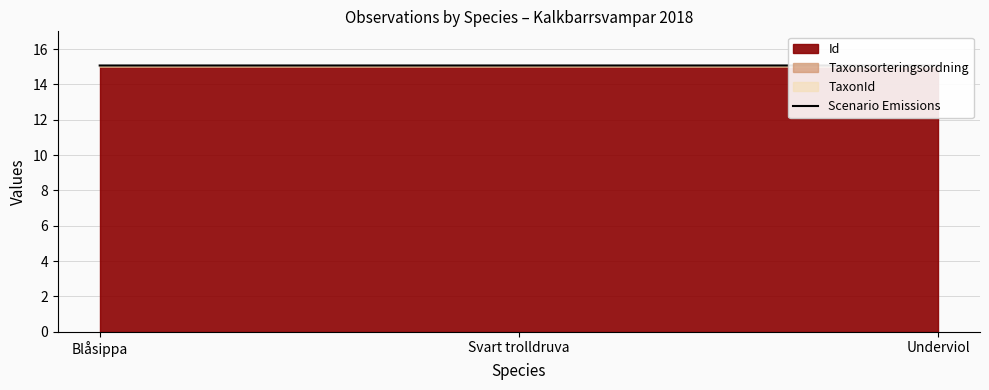

Reading left to right, transcribe all the data shown in this chart.

Blåsippa=15.1	Svart trolldruva=15.1	Underviol=15.1